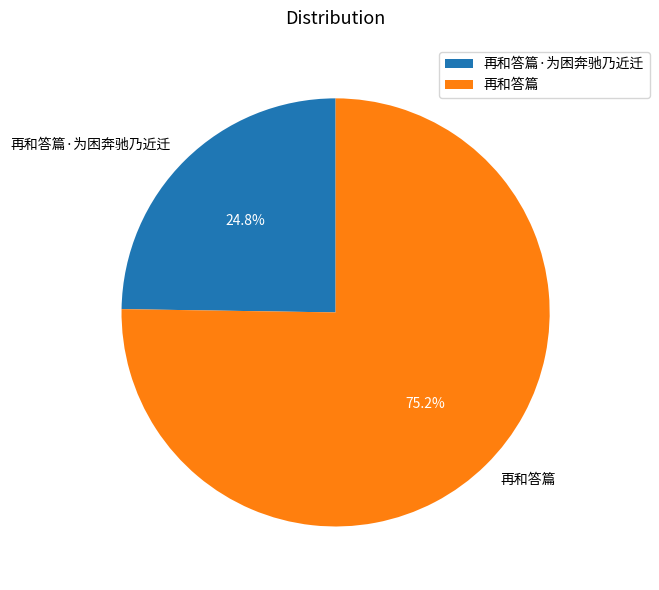

Is there a majority slice in this chart?

Yes